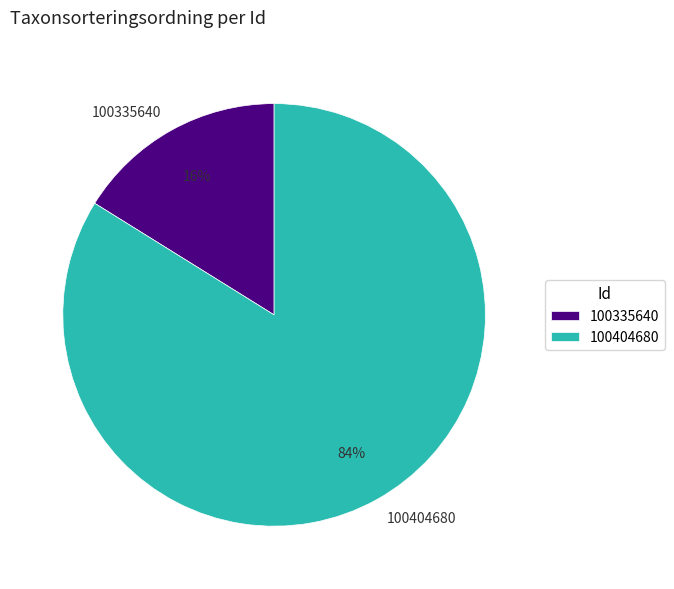

Between 100404680 and 100335640, which is larger?

100404680